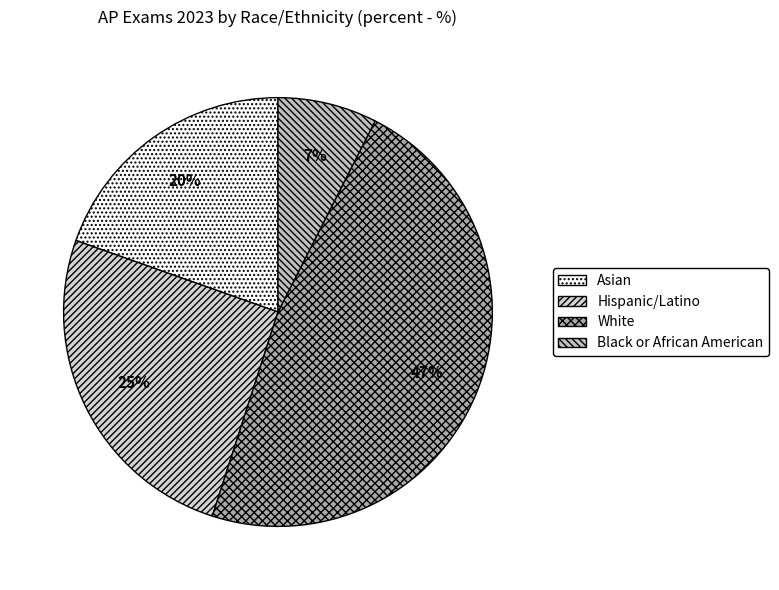

How many segments does this pie chart have?

4